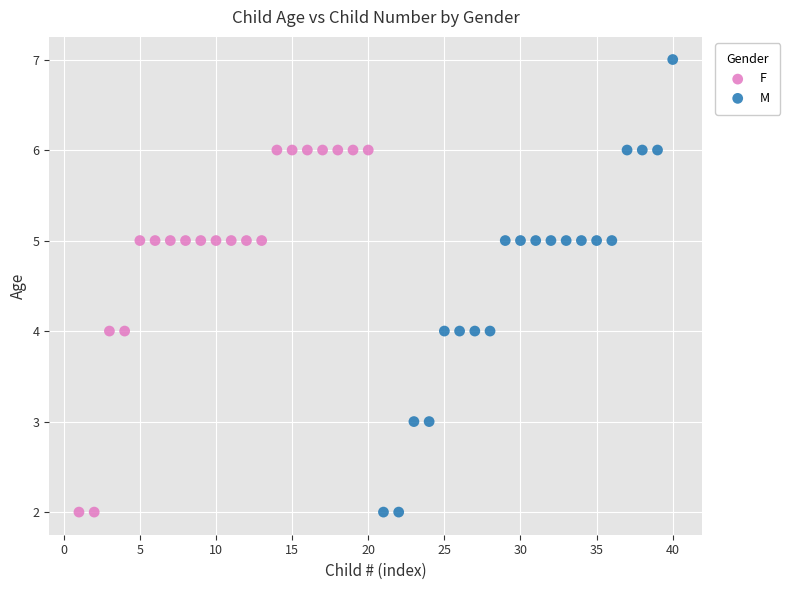

Which series reaches the maximum Y coordinate?

M